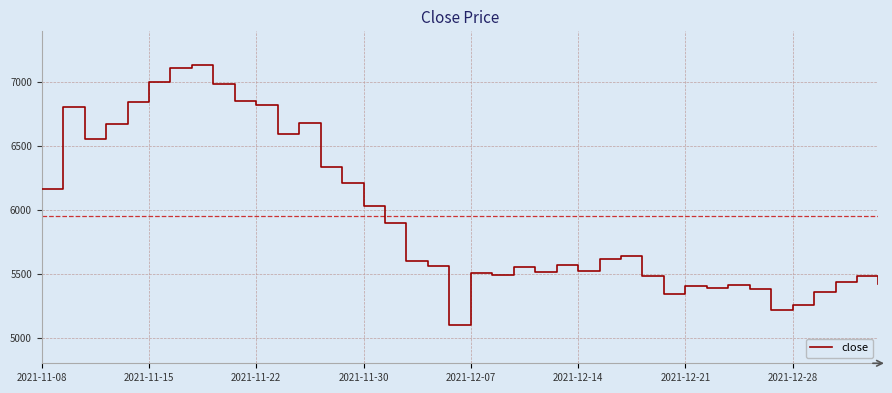

What is the difference between the maximum and minimum values?

2029